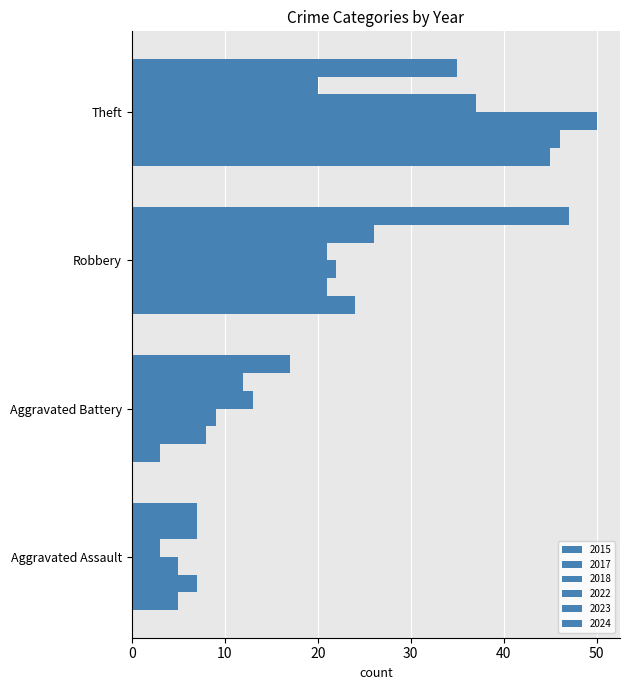

Count the number of data series in this chart.

6